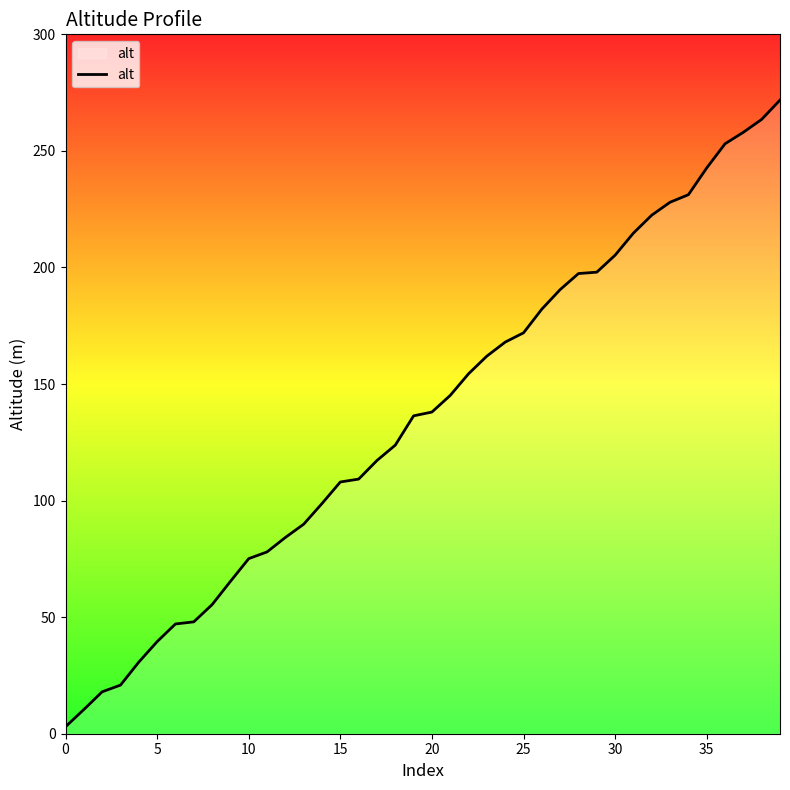

What is the difference between the maximum and minimum values?

268.8